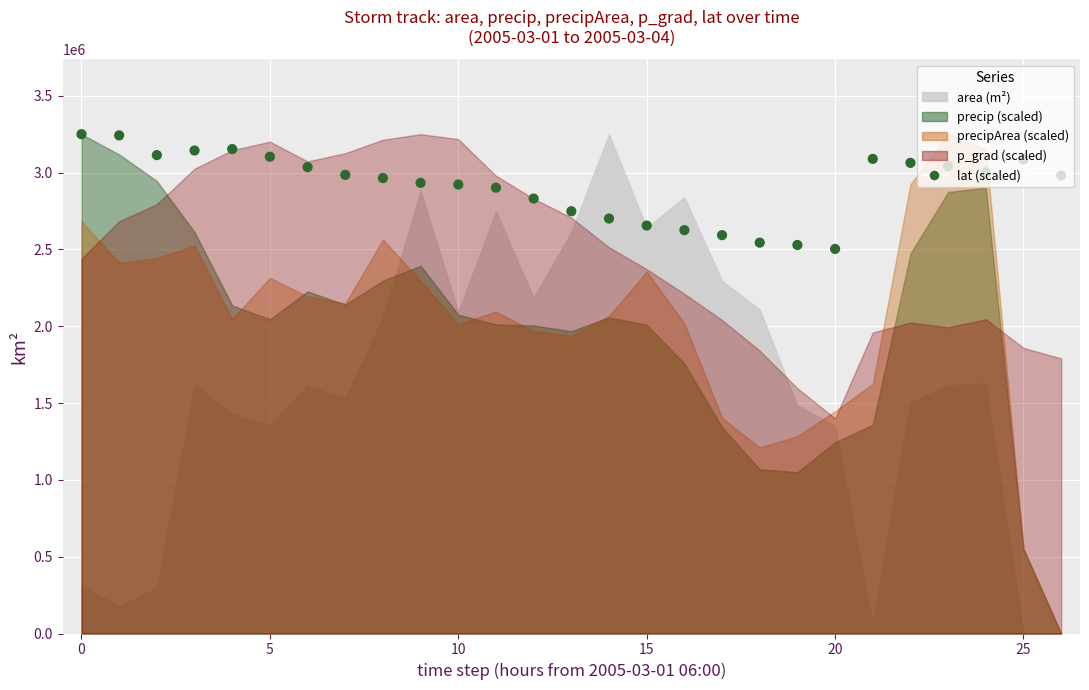

What is the change in value from 12 to 16?

-205819.3